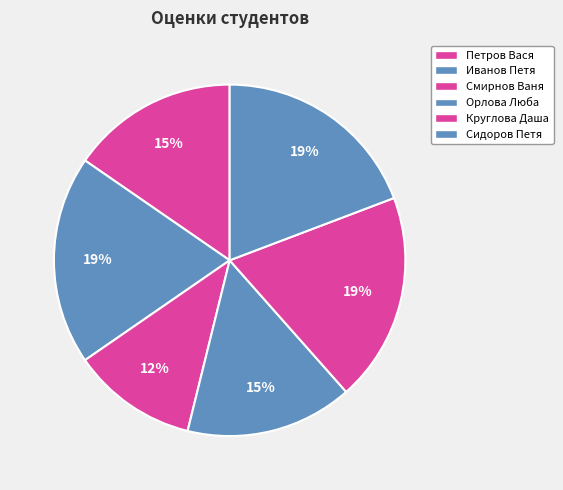

What percentage is the Круглова Даша slice, to the nearest percent?

19%